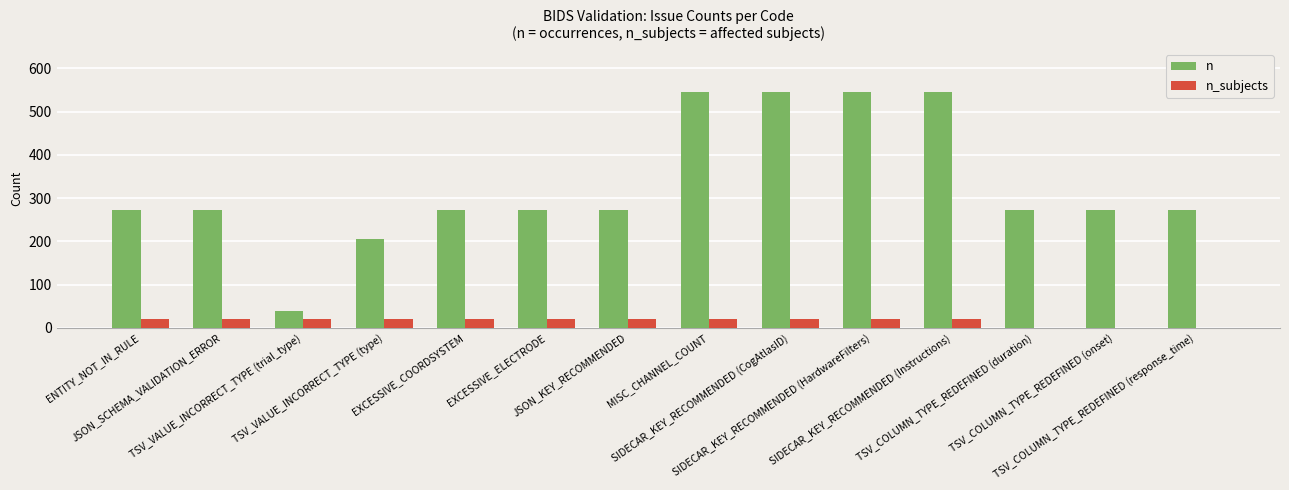

How many data points does each series have?

14